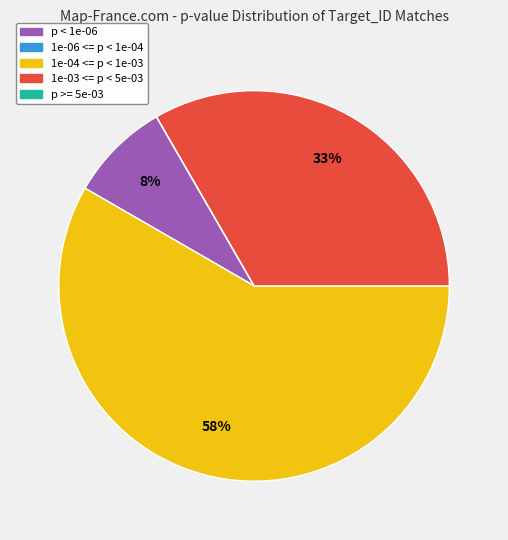

To the nearest percent, what is the average slice percentage?

20%